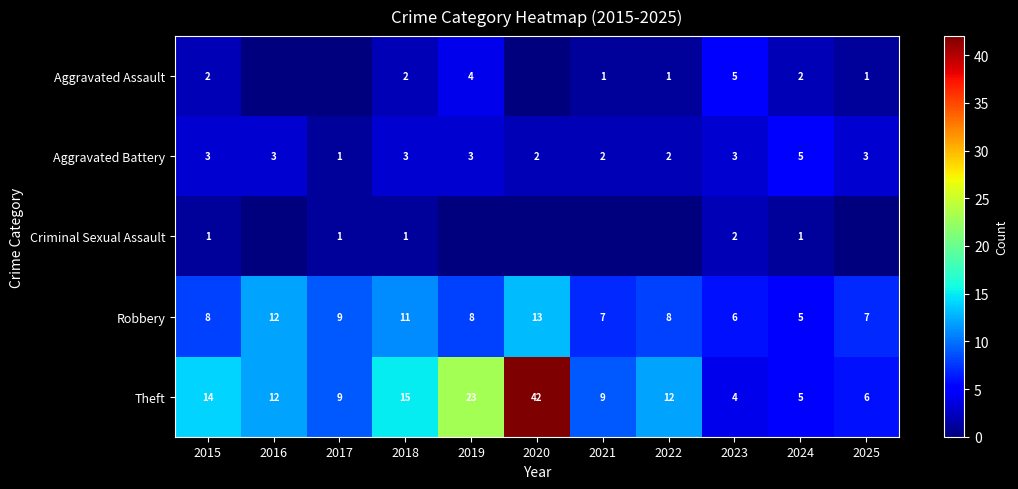

Is it true that Aggravated Assault equals 1 at 2021?

True